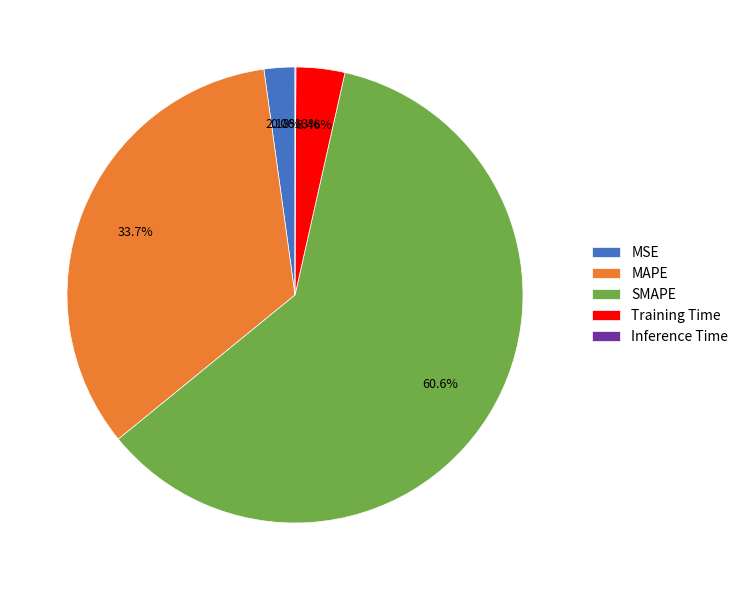

What is the total percentage of MSE and Training Time?

5.6%